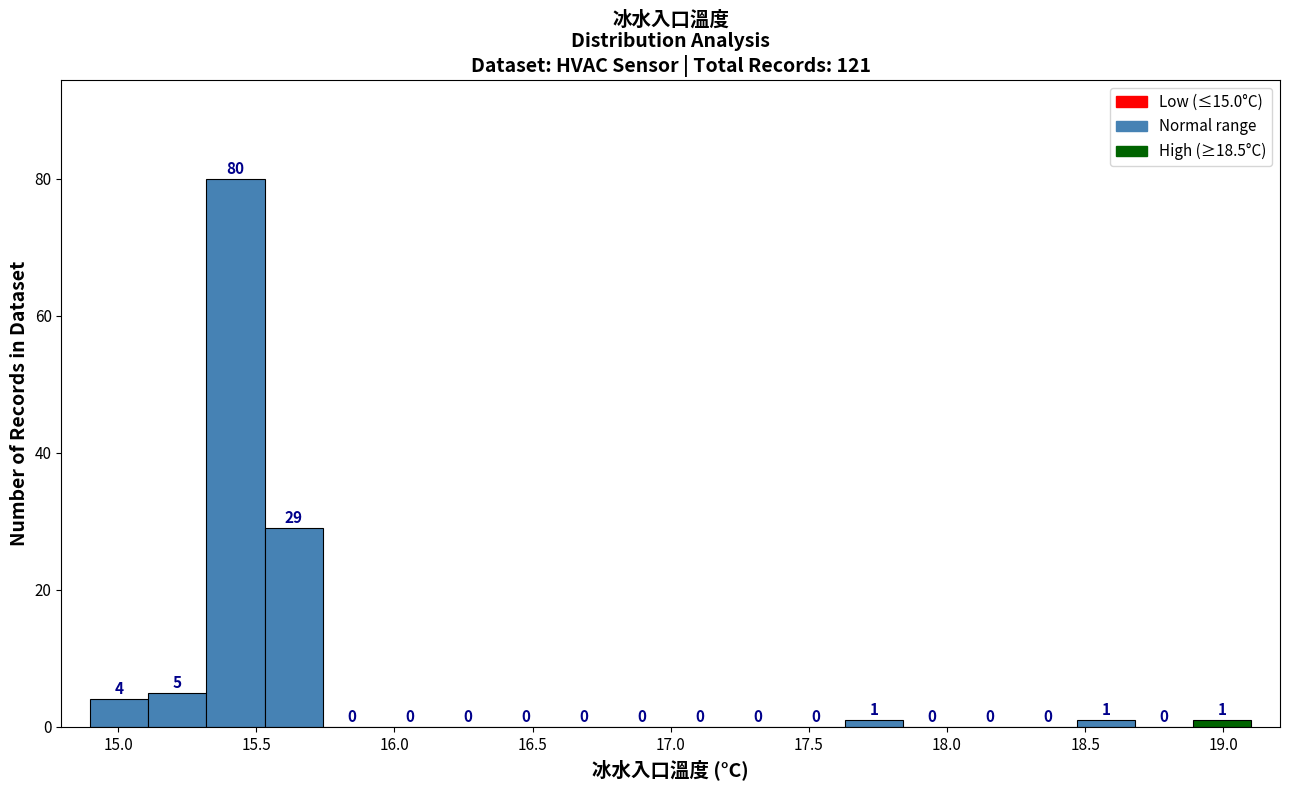

Reading left to right, list every bar in this chart as the range it spans on the x-axis followed by its height. The bar edges are not printed on the chart, so give them approximately, as read against the axis.

14.90 to 15.11: 4
15.11 to 15.32: 5
15.32 to 15.53: 80
15.53 to 15.74: 29
15.74 to 15.95: 0
15.95 to 16.16: 0
16.16 to 16.37: 0
16.37 to 16.58: 0
16.58 to 16.79: 0
16.79 to 17.00: 0
17.00 to 17.21: 0
17.21 to 17.42: 0
17.42 to 17.63: 0
17.63 to 17.84: 1
17.84 to 18.05: 0
18.05 to 18.26: 0
18.26 to 18.47: 0
18.47 to 18.68: 1
18.68 to 18.89: 0
18.89 to 19.10: 1